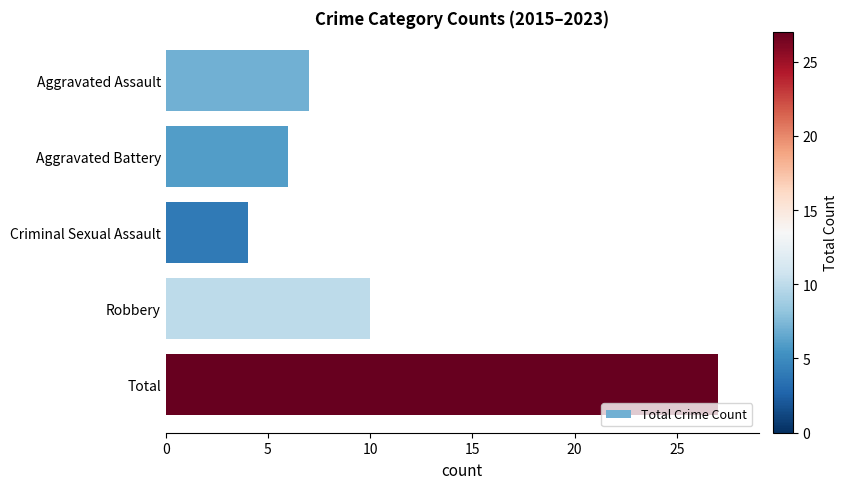

What is the ratio of the value at Criminal Sexual Assault to the value at Aggravated Assault?

0.6